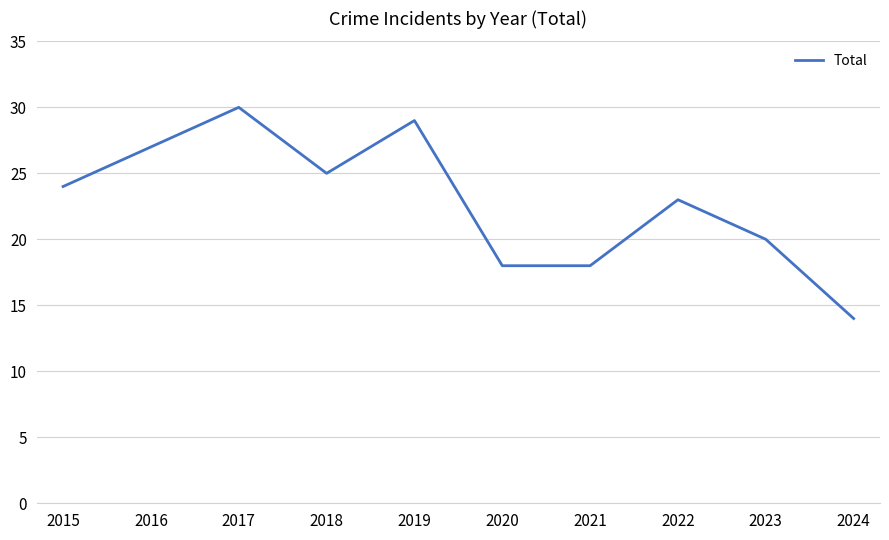

What is the approximate value at 2021, to the nearest 5?

20